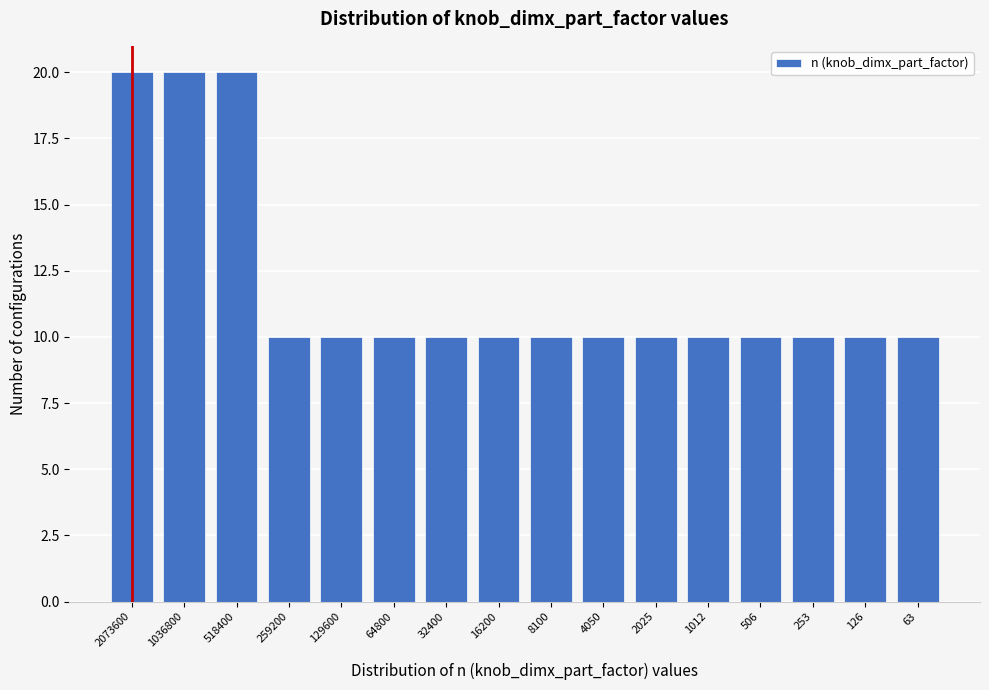

Reading left to right, extract all data points from this chart.

20	20	20	10	10	10	10	10	10	10	10	10	10	10	10	10